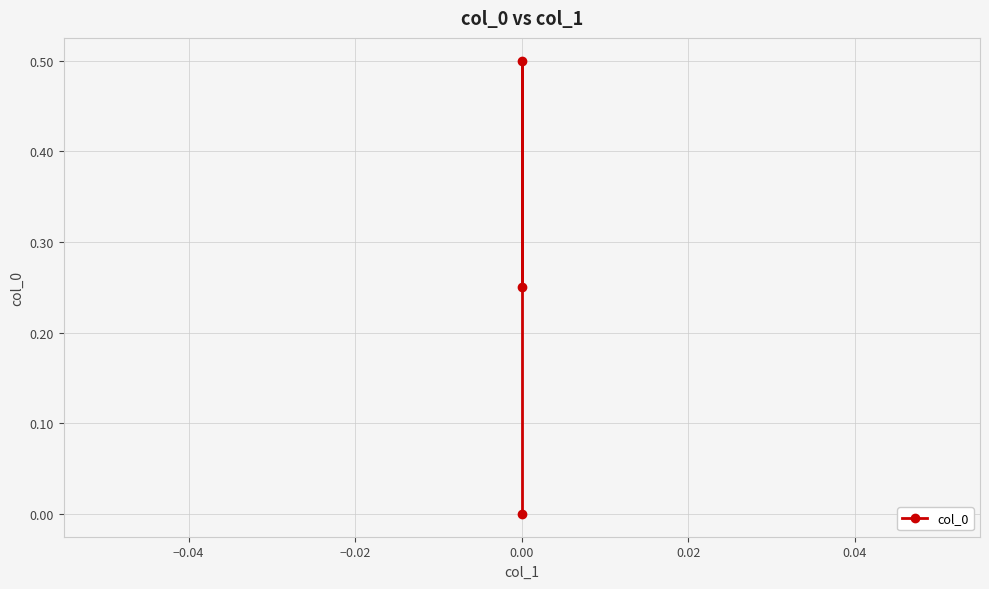

What is the sum of all values?

0.8